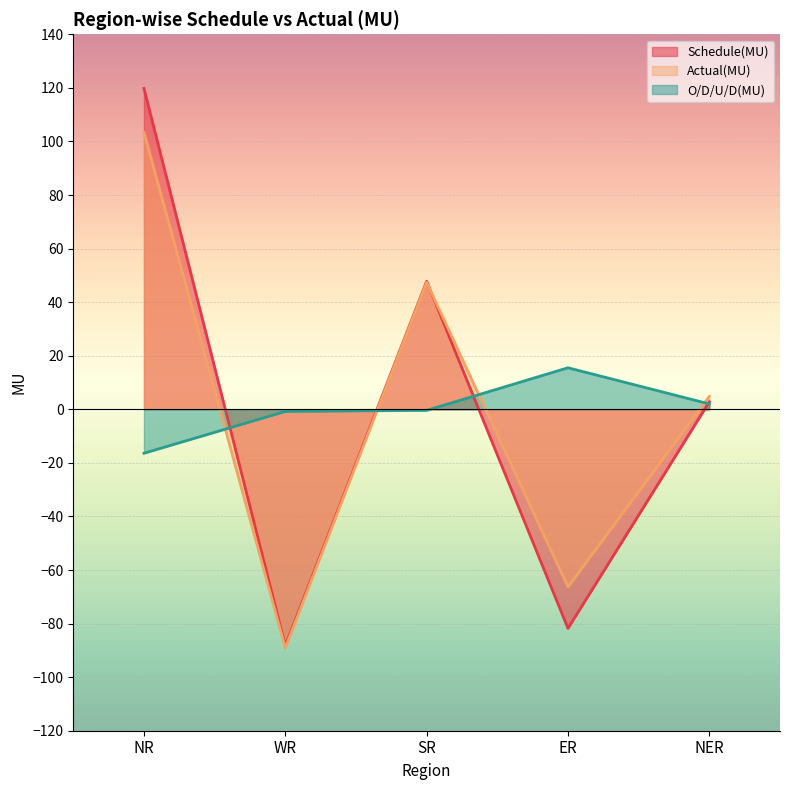

Which category has the highest value across all series?

NR